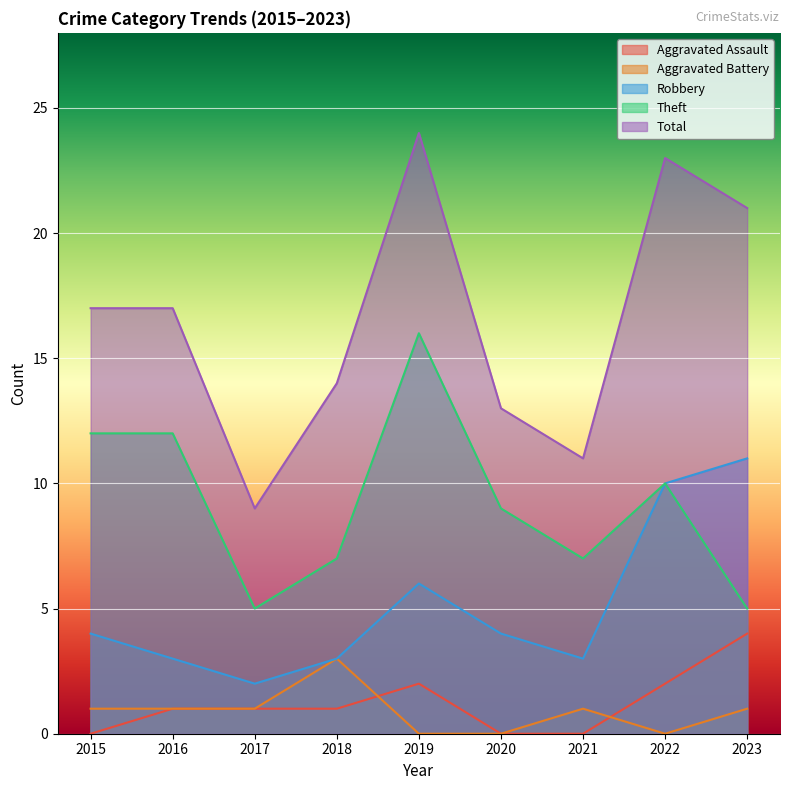

True or false: Aggravated Battery and Total cross at least once.

False